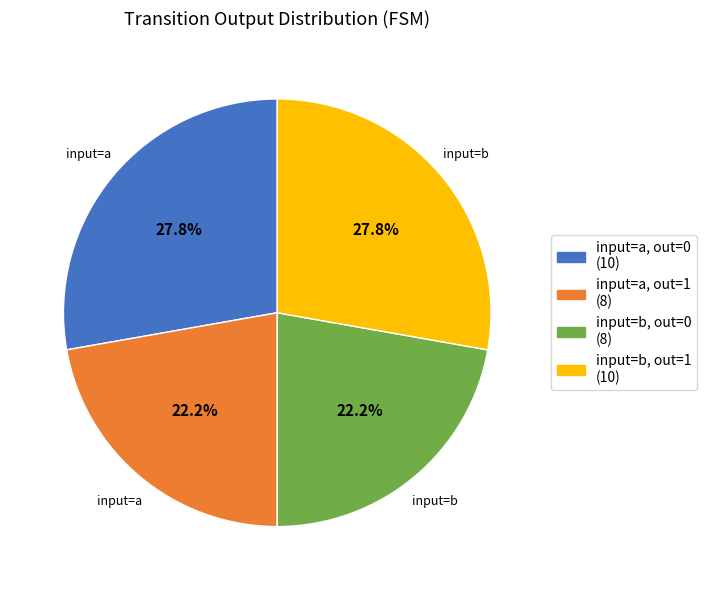

Approximately how many times larger is the value at input=b, out=0 (8) compared to input=a, out=0 (10)?

0.8